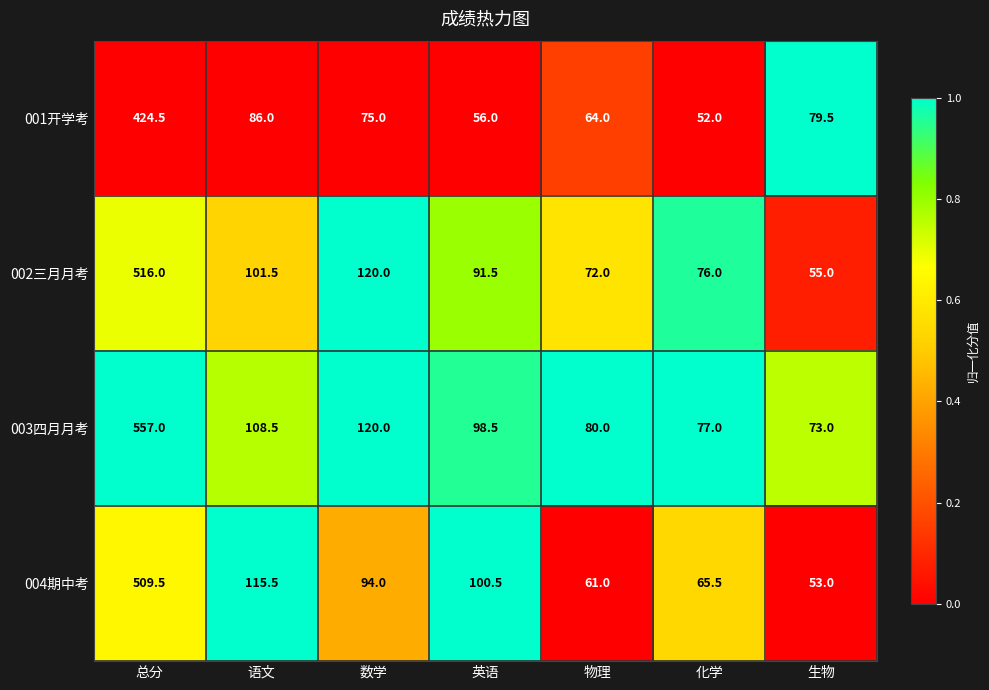

At 生物, list the series in order from largest to smallest.

001开学考, 003四月月考, 002三月月考, 004期中考